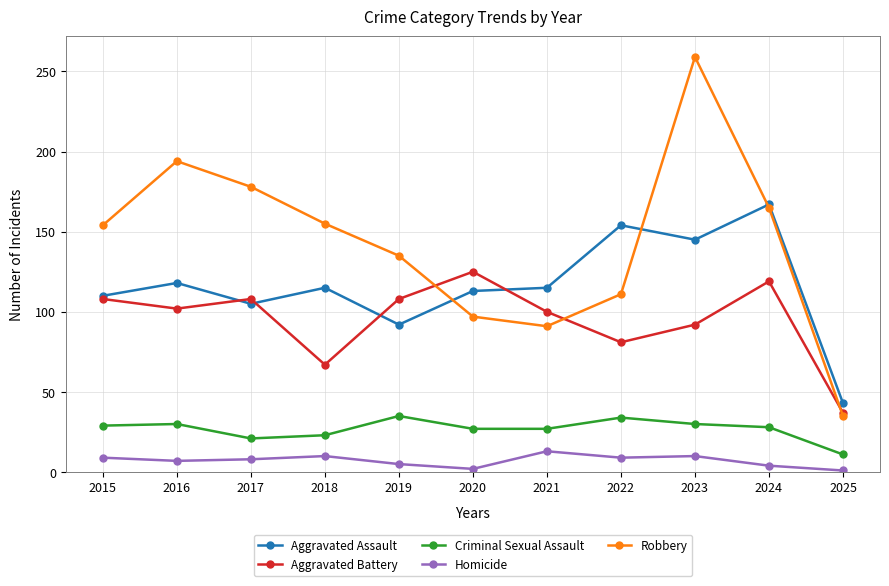

What are all the series names shown in the legend?

Aggravated Assault, Aggravated Battery, Criminal Sexual Assault, Homicide, Robbery